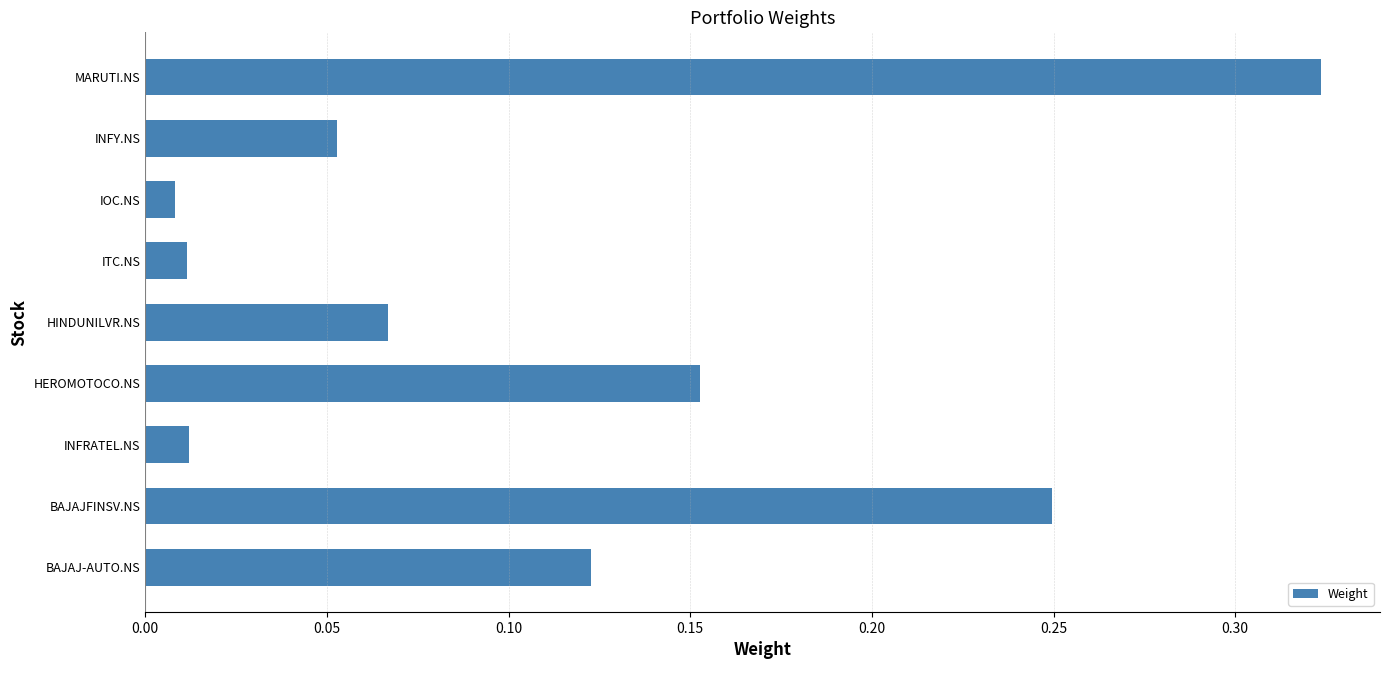

Is it true that the value at BAJAJFINSV.NS is 0.4?

False